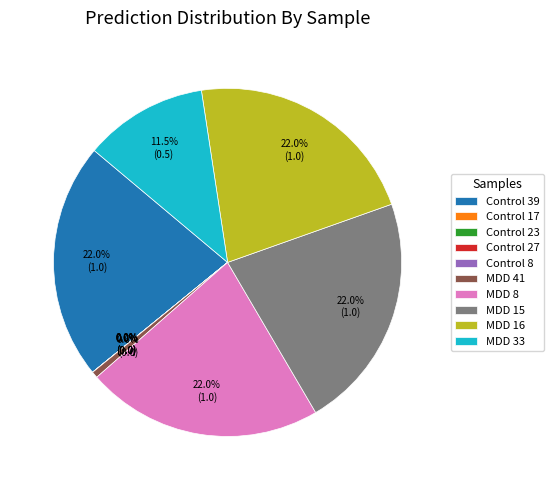

To the nearest percent, what is the average slice percentage?

10%